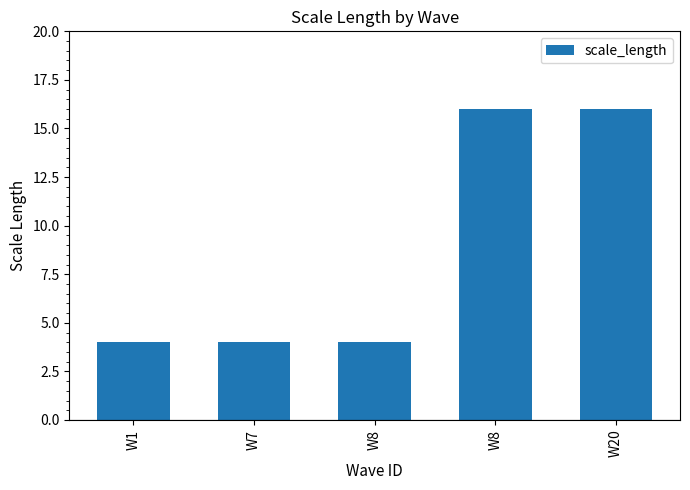

List the labels in order of value, smallest first.

W1, W7, W8, W8, W20